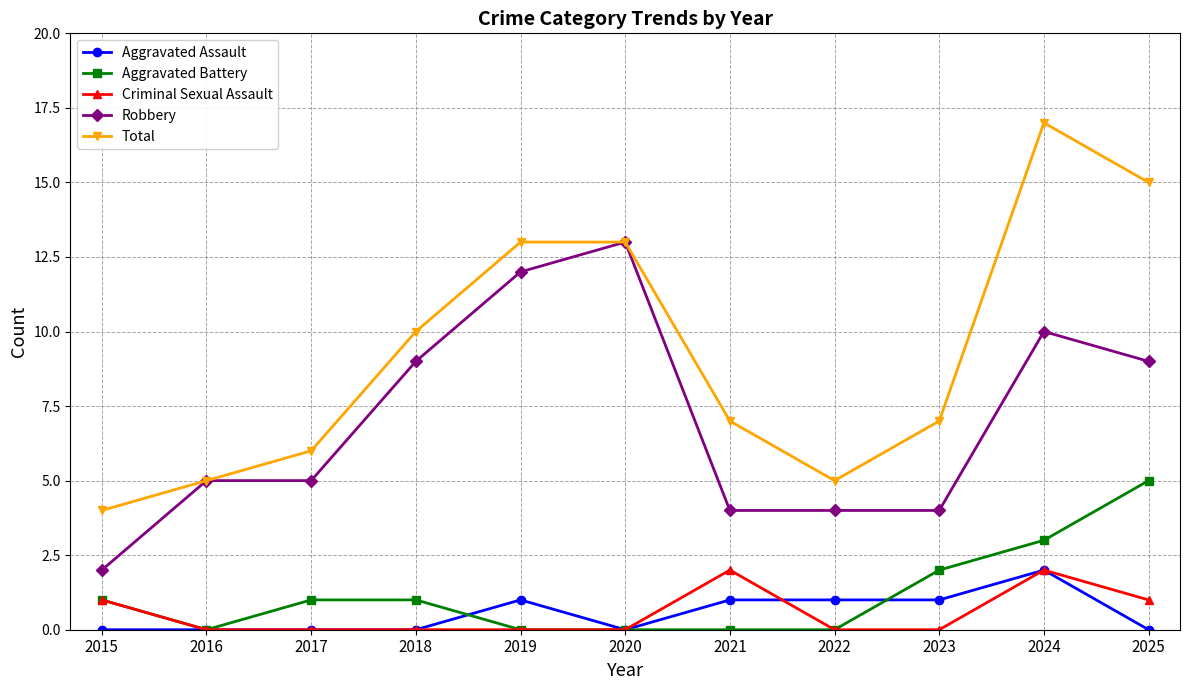

Is it true that Aggravated Battery equals 3 at 2020?

False